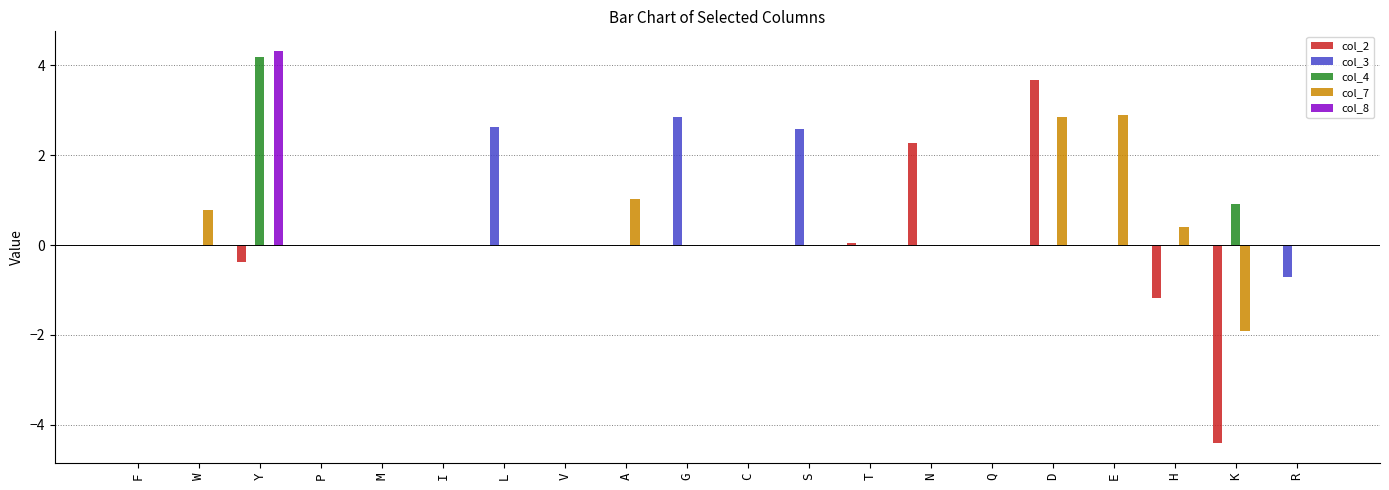

What is the greatest value displayed?

4.3